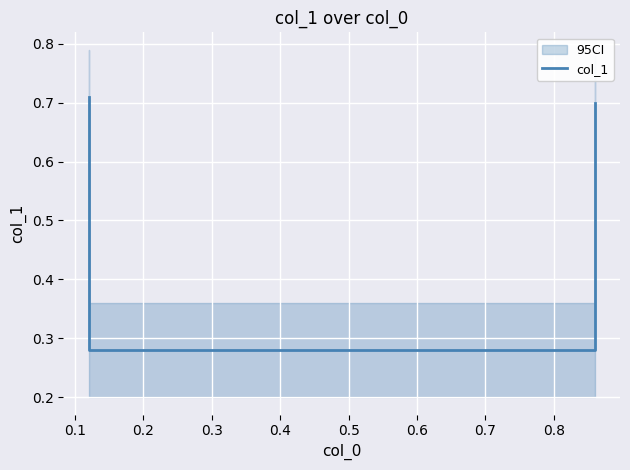

What is the value of the 4th point from the left?

0.7